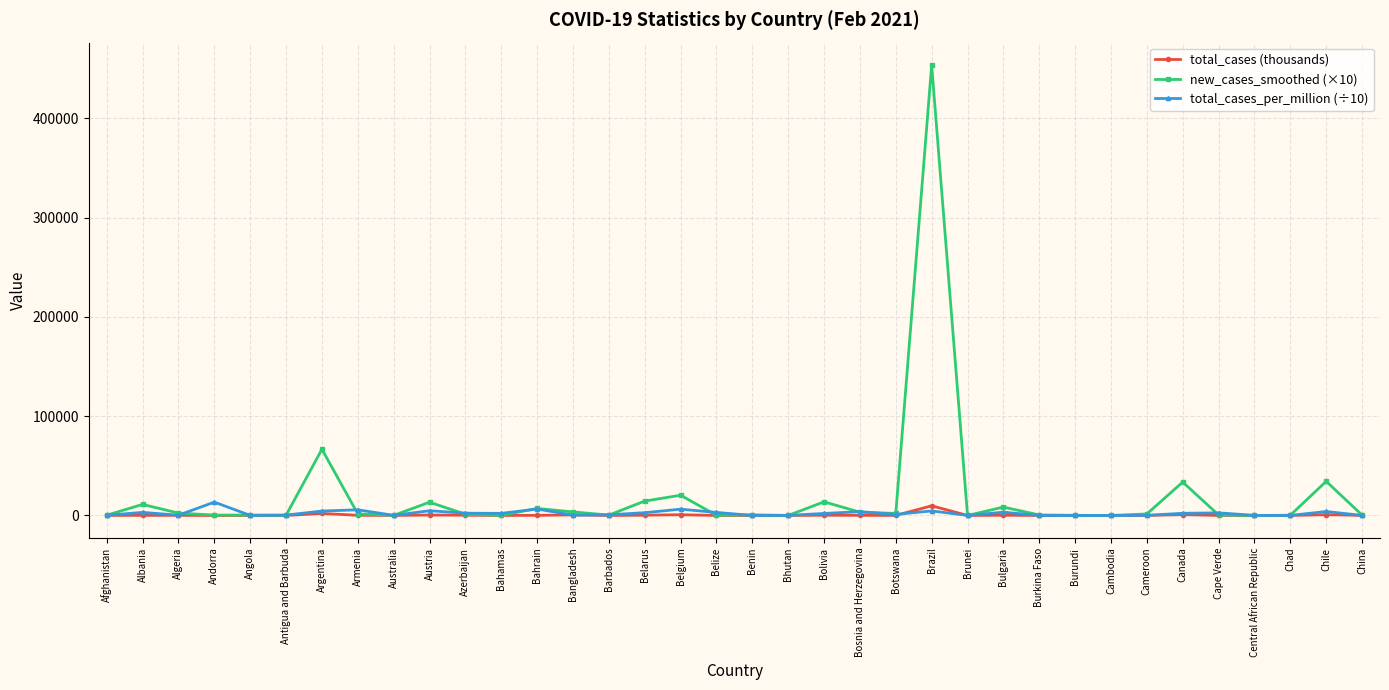

True or false: total_cases (thousands) has a value of 55.4 at Afghanistan.

True